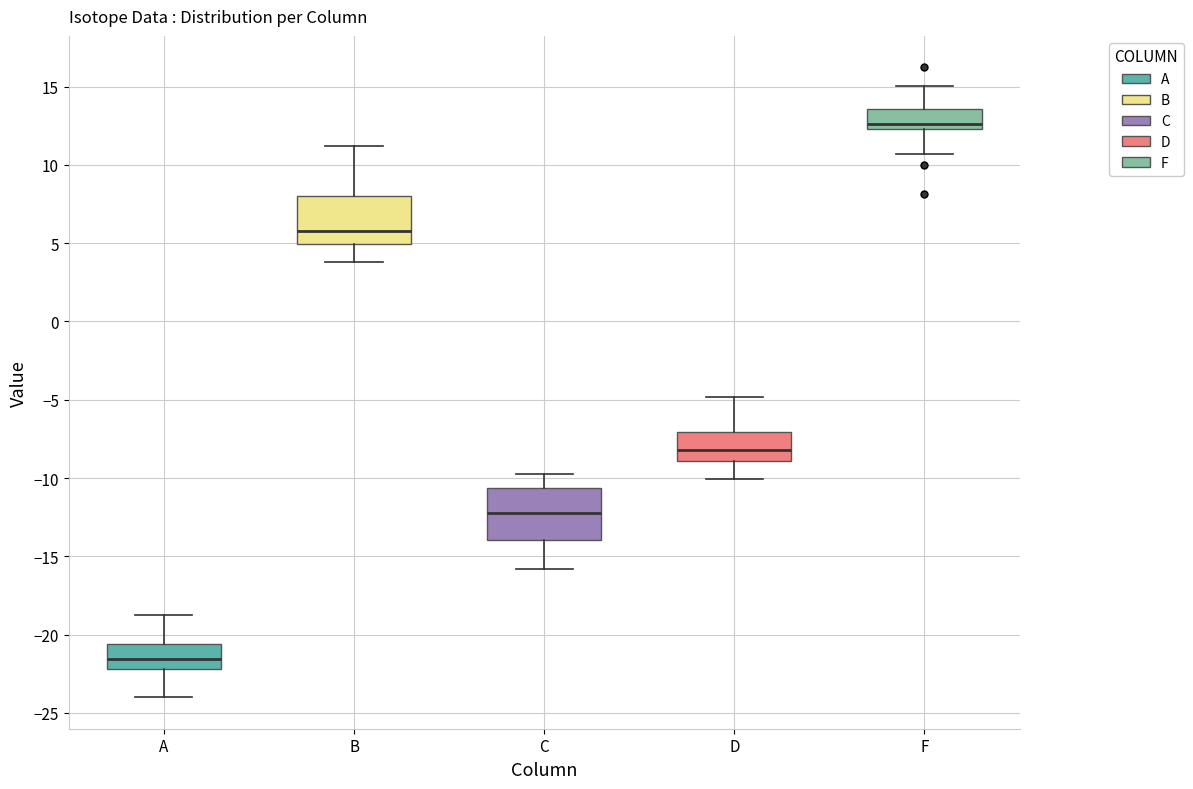

Which box's median line is the lowest?

A